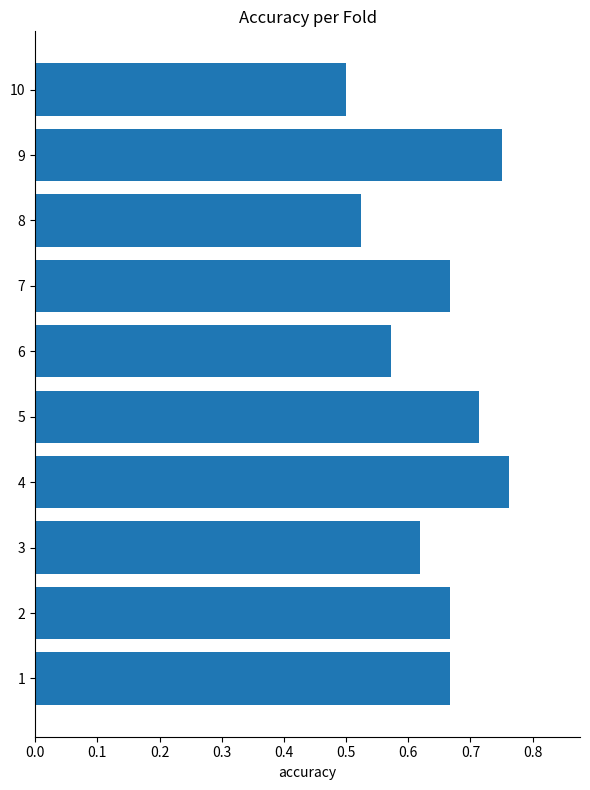

Where is the data nearest to the value 0?

10